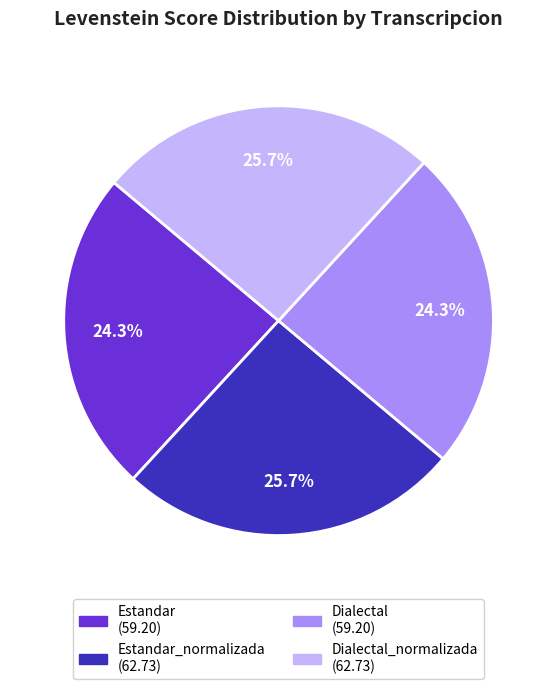

Is there a majority slice in this chart?

No